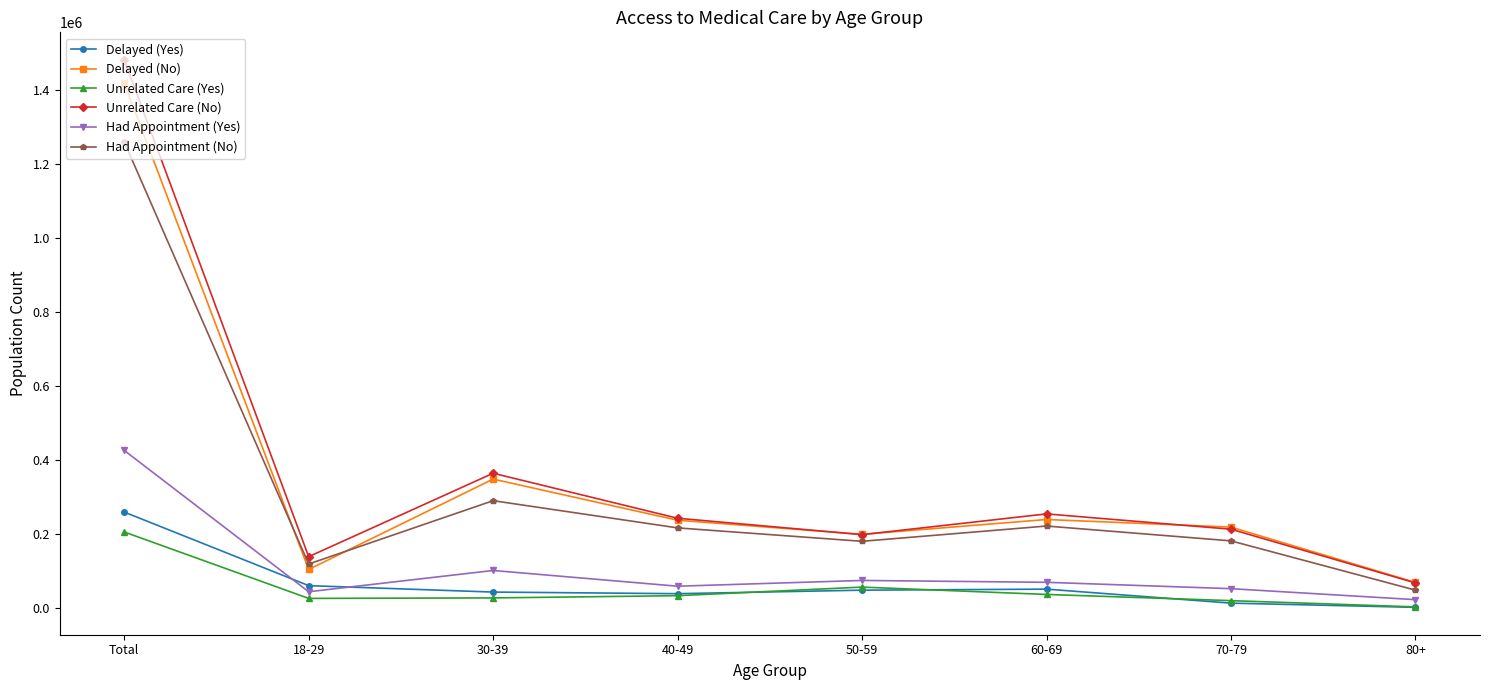

Does the chart have visible grid lines?

No